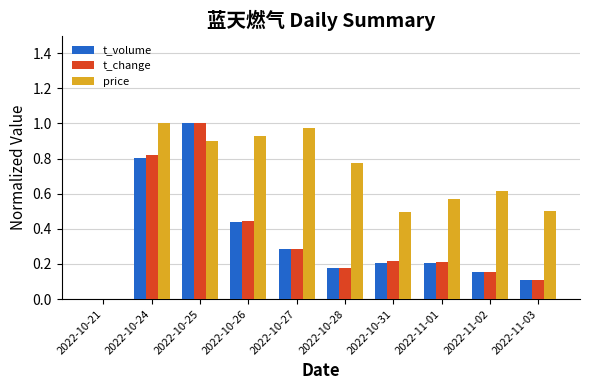

At which category is the sum across all series the highest?

2022-10-25